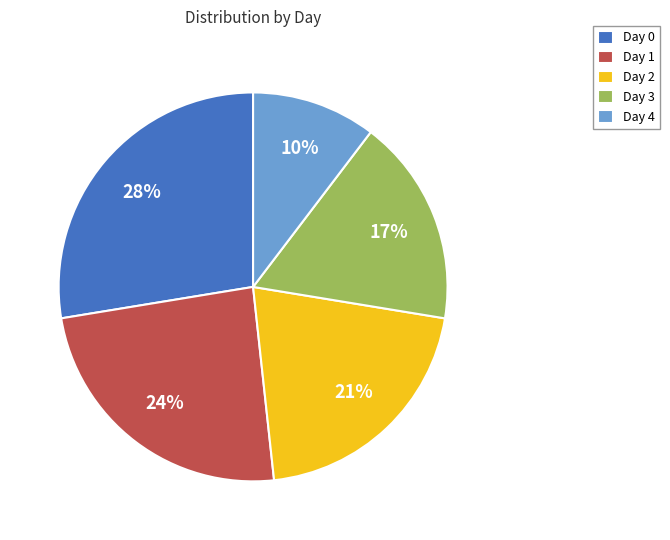

Is Day 3 the majority of the pie?

No